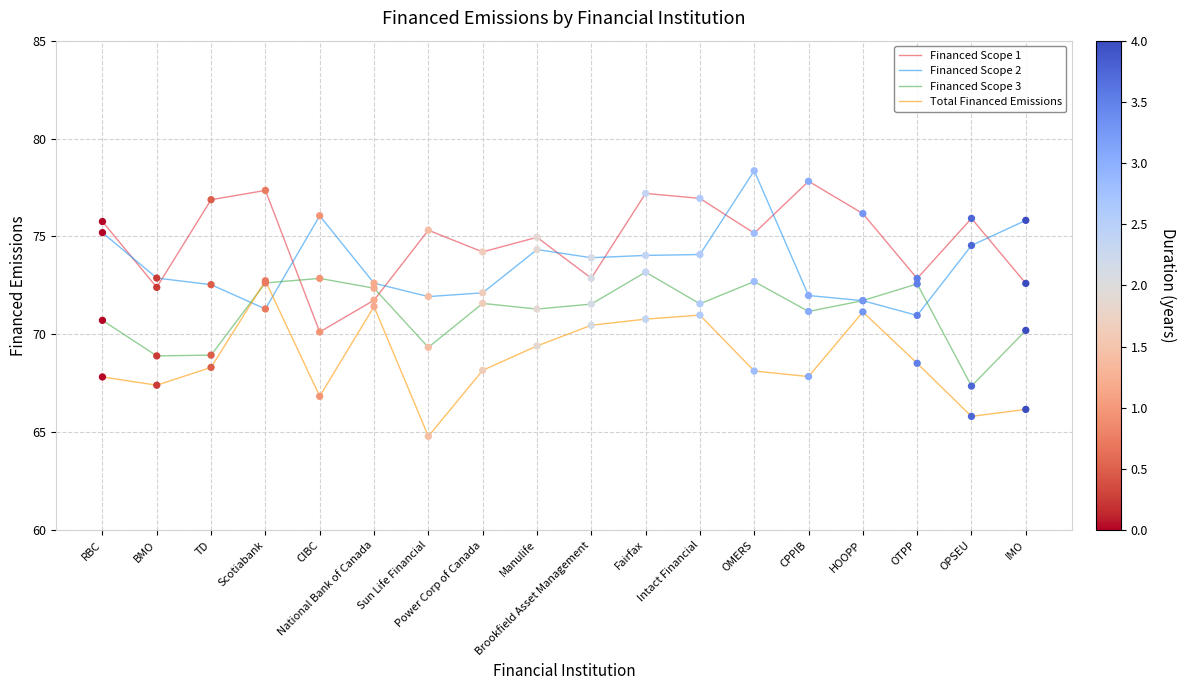

What are all the series names shown in the legend?

Financed Scope 1, Financed Scope 2, Financed Scope 3, Total Financed Emissions